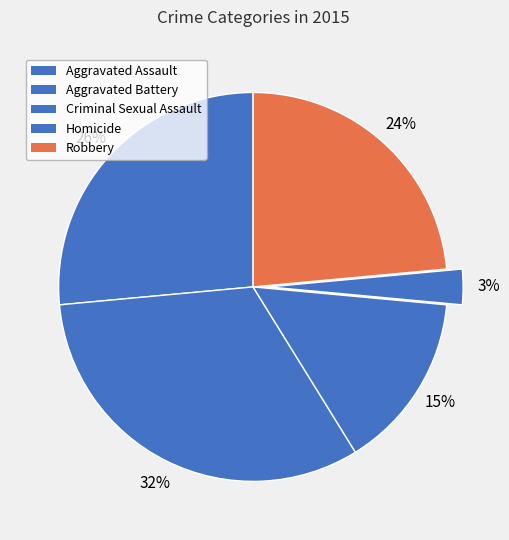

How many slices are in this pie chart?

5